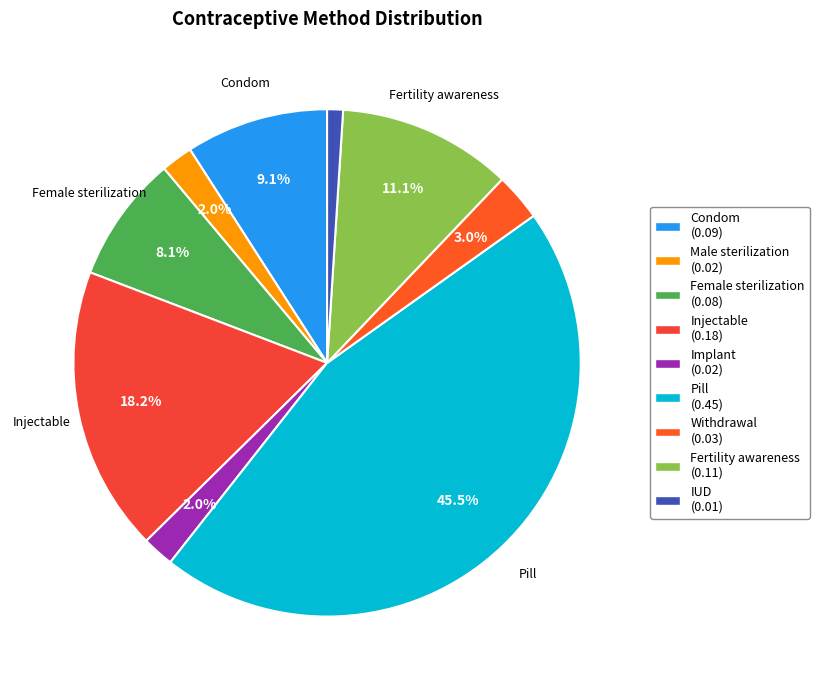

To the nearest percent, what is the difference between the largest and smallest slice percentages?

44%